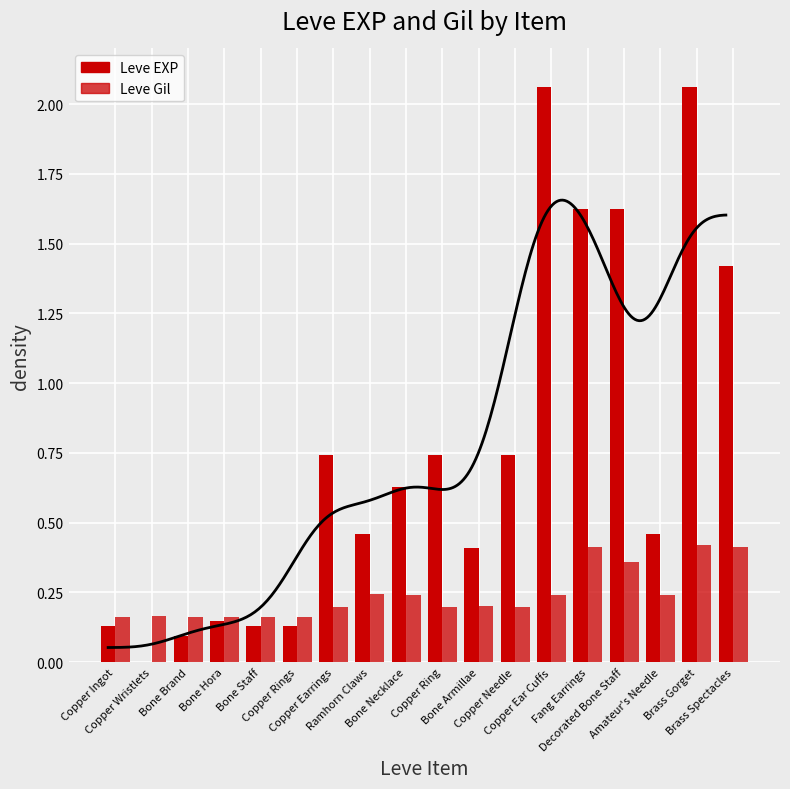

Reading left to right, transcribe all the data shown in this chart.

Leve EXP: Copper Ingot=0.1	Copper Wristlets=0.0	Bone Brand=0.1	Bone Hora=0.1	Bone Staff=0.1	Copper Rings=0.1	Copper Earrings=0.7	Ramhorn Claws=0.5	Bone Necklace=0.6	Copper Ring=0.7	Bone Armillae=0.4	Copper Needle=0.7	Copper Ear Cuffs=2.1	Fang Earrings=1.6	Decorated Bone Staff=1.6	Amateur's Needle=0.5	Brass Gorget=2.1	Brass Spectacles=1.4
Leve Gil: Copper Ingot=0.2	Copper Wristlets=0.2	Bone Brand=0.2	Bone Hora=0.2	Bone Staff=0.2	Copper Rings=0.2	Copper Earrings=0.2	Ramhorn Claws=0.2	Bone Necklace=0.2	Copper Ring=0.2	Bone Armillae=0.2	Copper Needle=0.2	Copper Ear Cuffs=0.2	Fang Earrings=0.4	Decorated Bone Staff=0.4	Amateur's Needle=0.2	Brass Gorget=0.4	Brass Spectacles=0.4